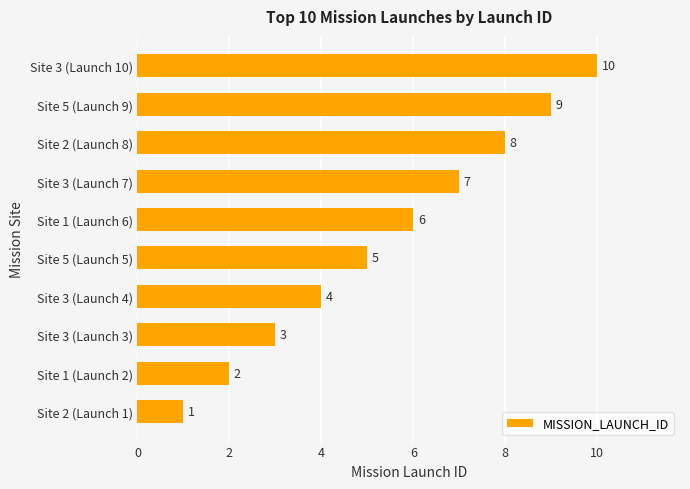

Count the values in the range 3 to 8.

6